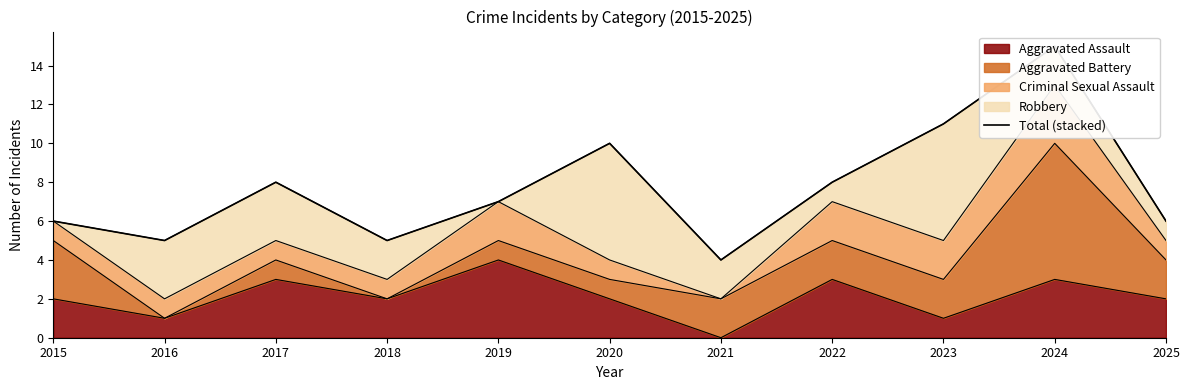

How many points are lower than both their immediate neighbors (excluding endpoints)?

3